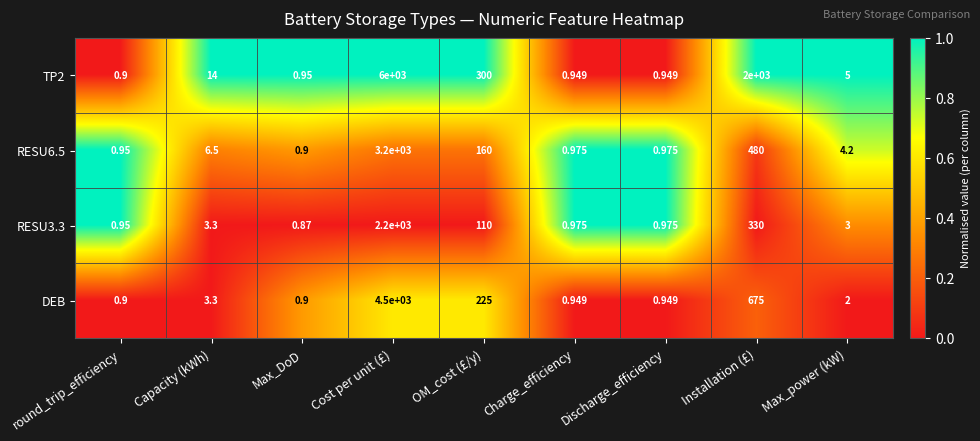

Which series has the largest total across all categories?

TP2